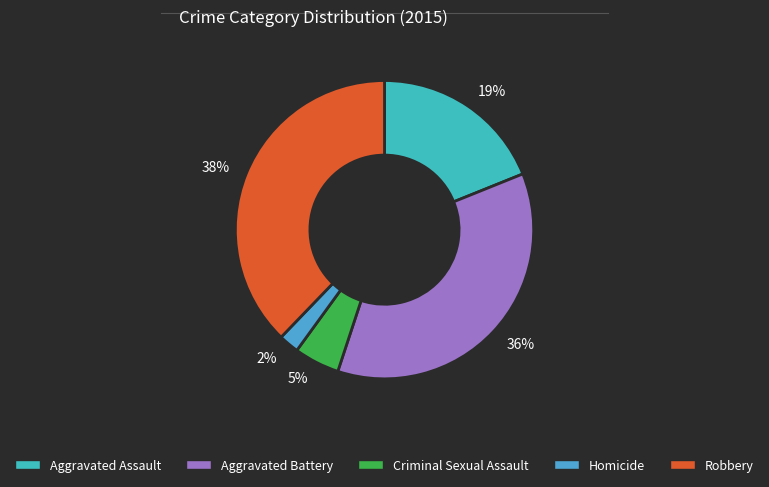

To the nearest percent, what percentage of the pie is Aggravated Battery?

36%